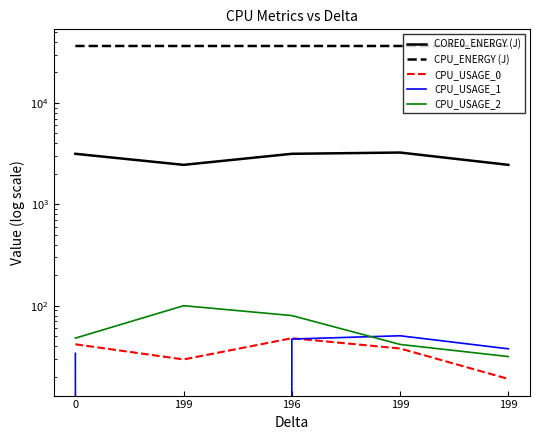

In CPU_USAGE_1, how many points are higher than both neighbors (excluding endpoints)?

1